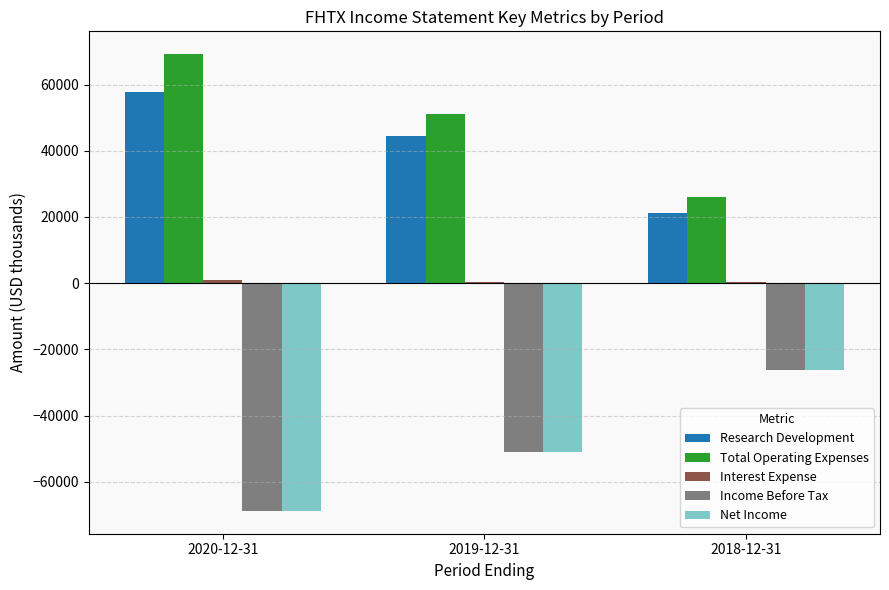

Is it true that Income Before Tax equals -39581 at 2018-12-31?

False